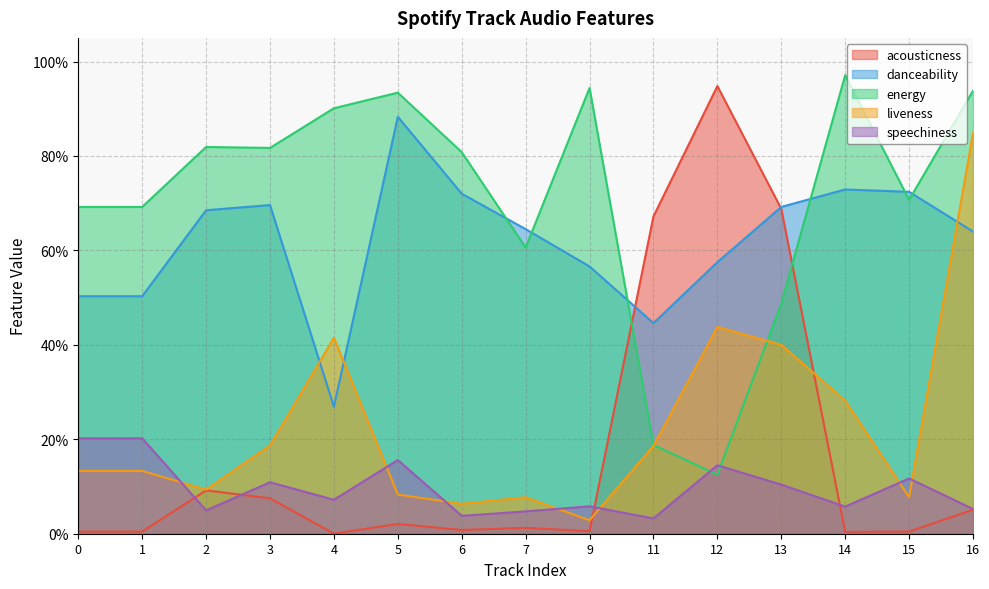

Which series has the largest range (max minus min)?

acousticness